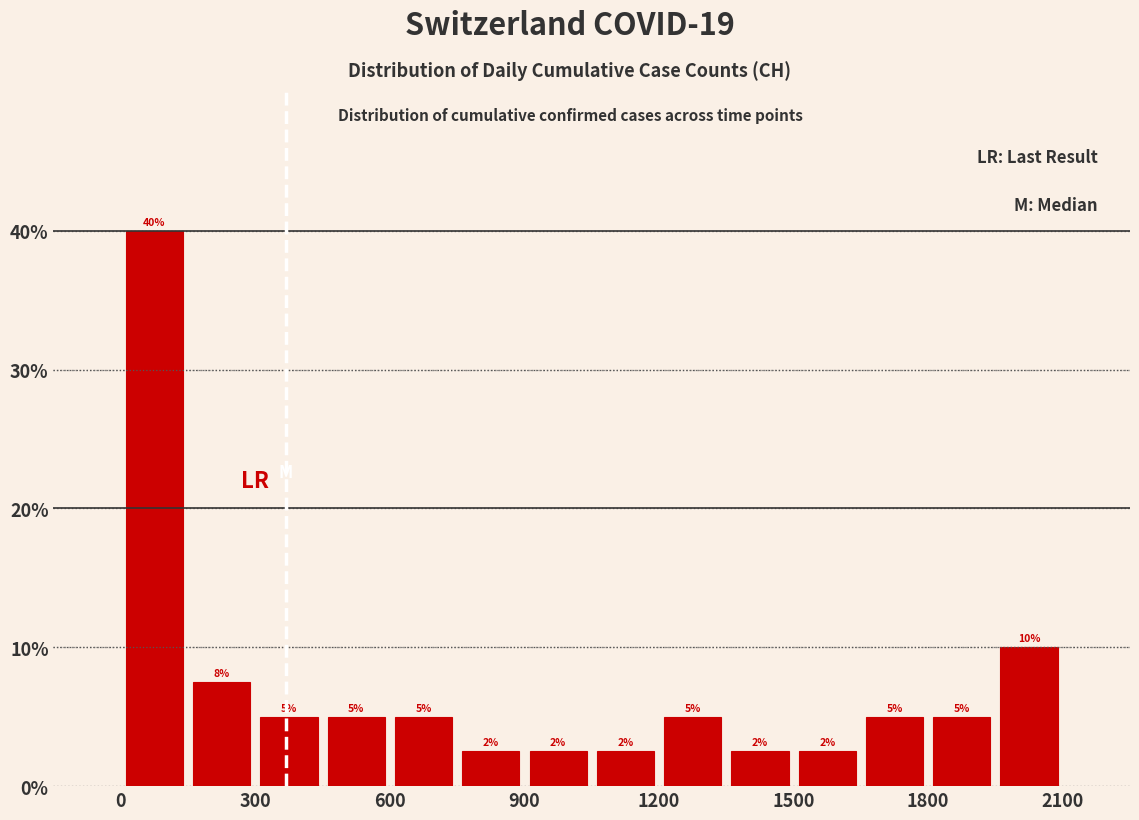

Read against the x-axis, roughly where is the centre of the tallest bar?

100